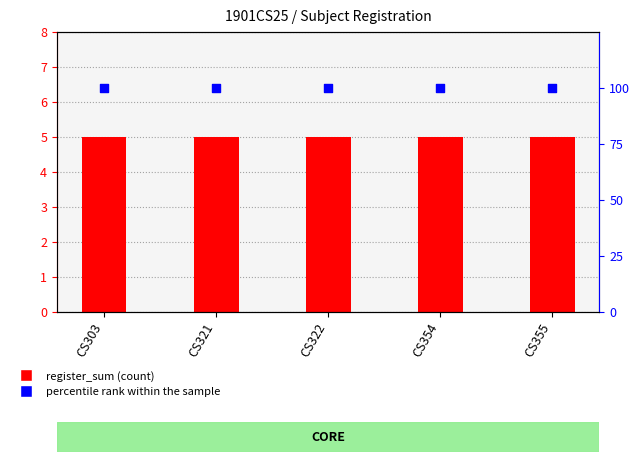

Which series has the largest total across all categories?

percentile rank within the sample